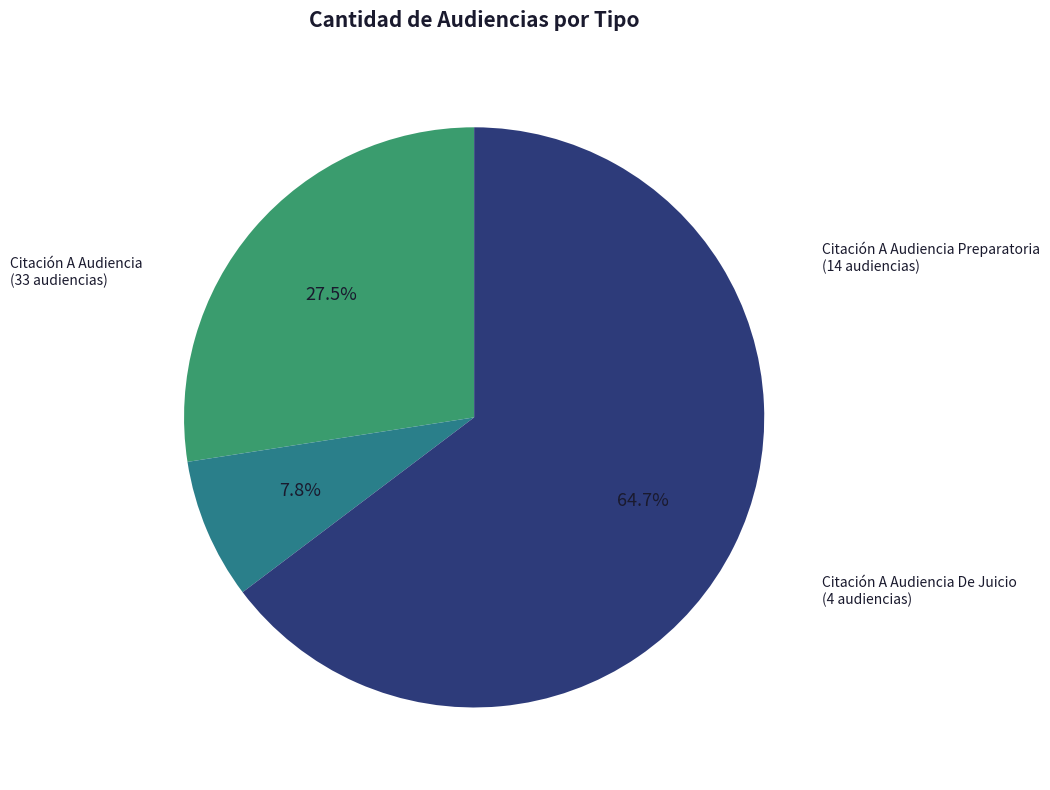

Does any single category account for the majority?

Yes